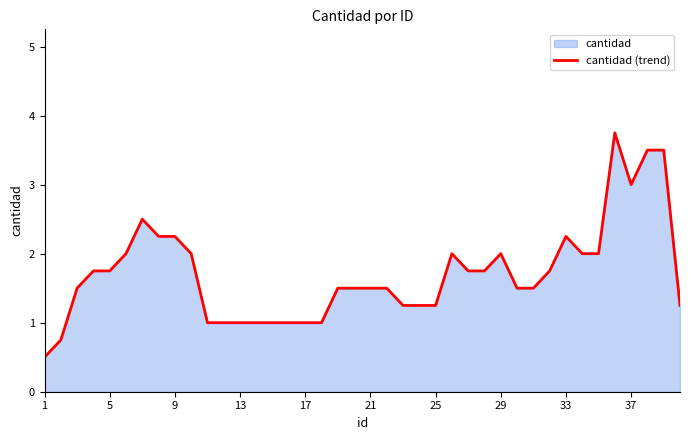

What is the smallest value displayed?

0.5